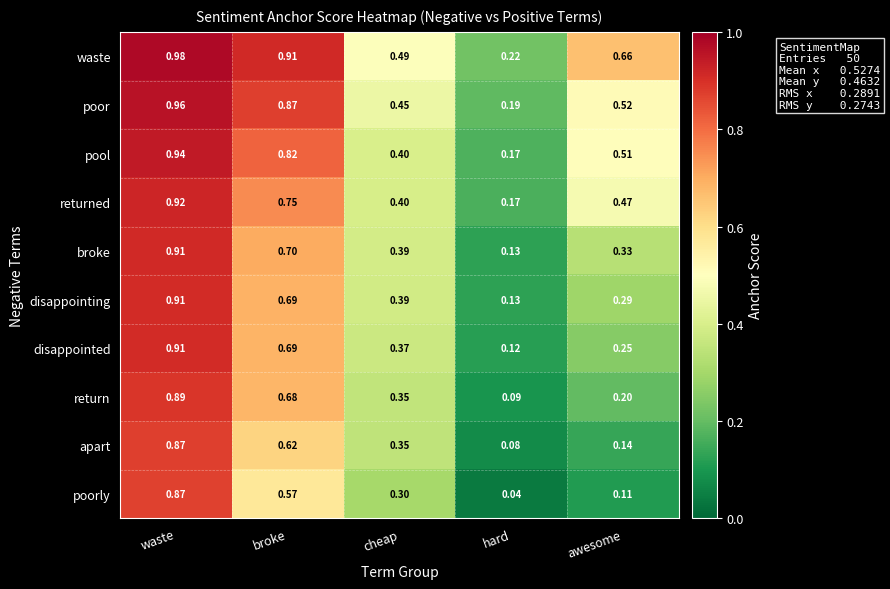

Which category has the highest value in the returned series?

waste